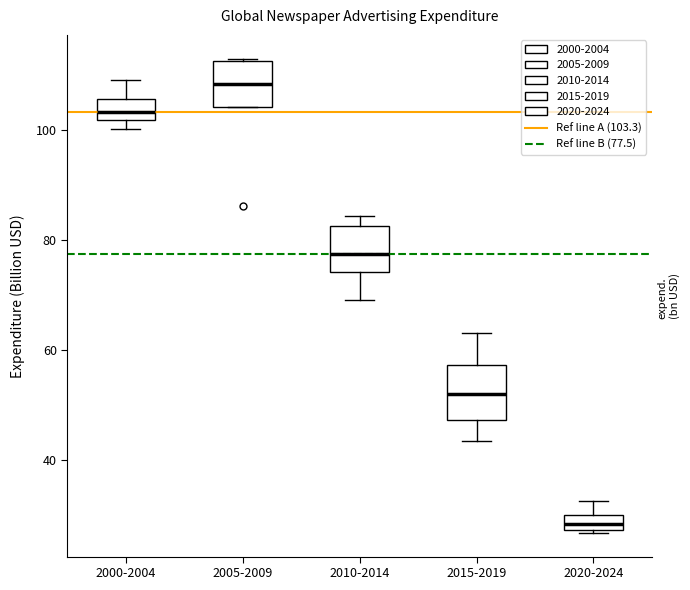

Where is the lower edge of the box for 2000-2004 on the y-axis? The values are not printed on the chart, so give them approximately, as read against the axis.

102